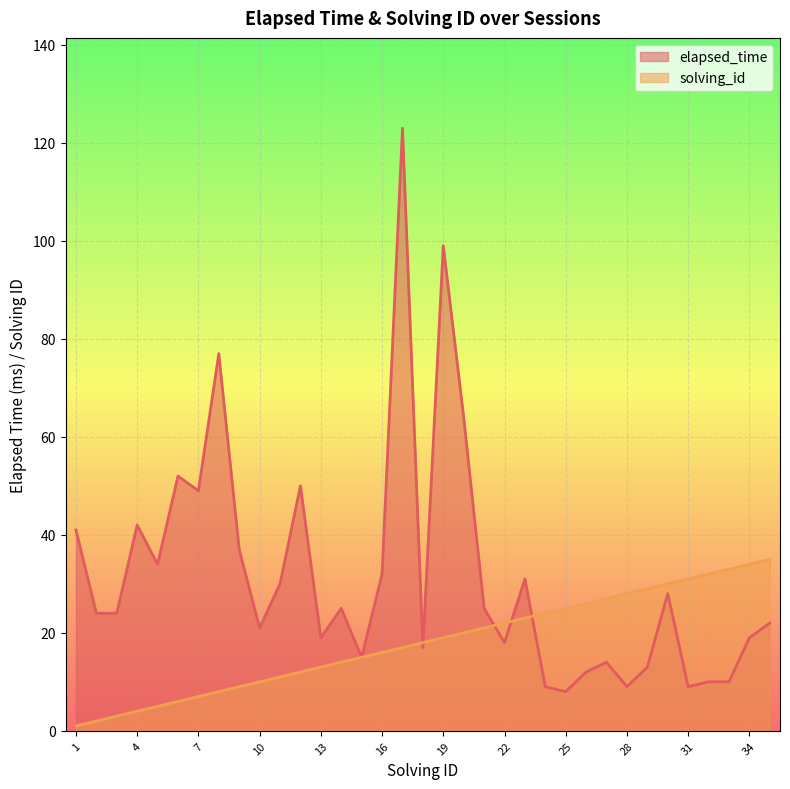

How many lines are shown in the chart?

2